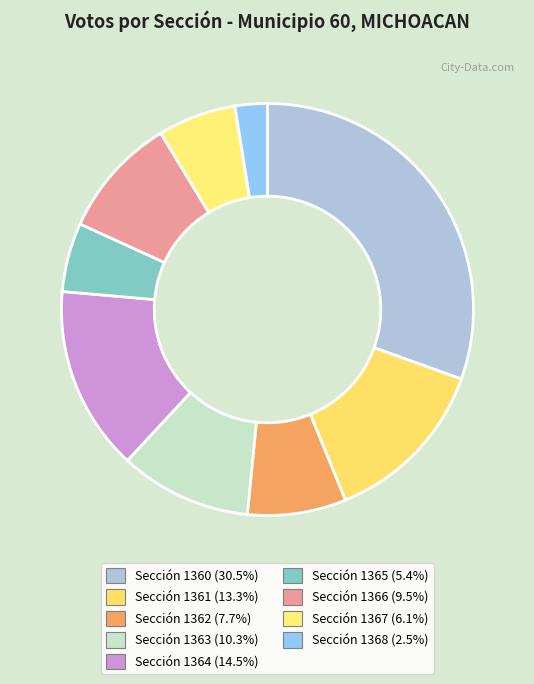

How many segments does this pie chart have?

9